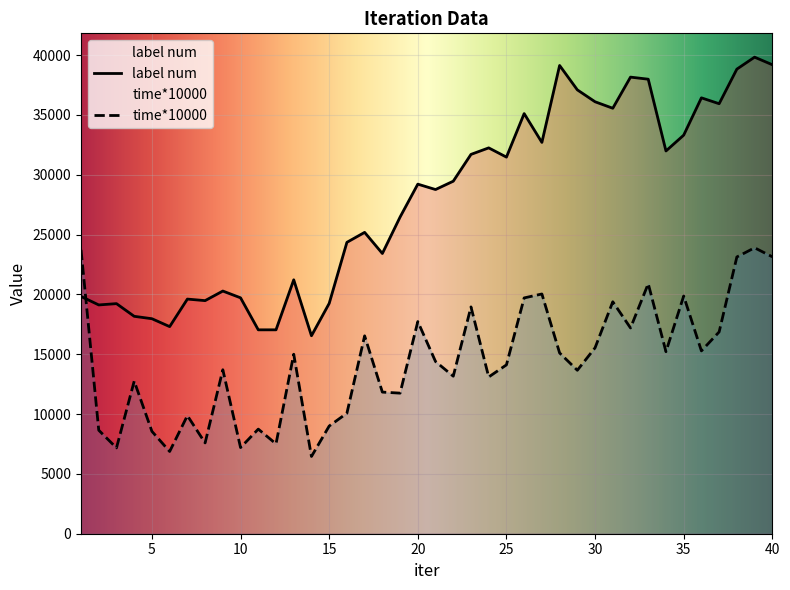

Reading right to left, transcribe all the data shown in this chart.

label num: 40=39199.0	39=39831.0	38=38831.0	37=35940.0	36=36431.0	35=33312.0	34=31991.0	33=37989.0	32=38163.0	31=35561.0	30=36103.0	29=37098.0	28=39137.0	27=32706.0	26=35114.0	25=31477.0	24=32249.0	23=31705.0	22=29464.0	21=28767.0	20=29218.0	19=26469.0	18=23422.0	17=25187.0	16=24355.0	15=19249.0	14=16546.0	13=21221.0	12=17042.0	11=17041.0	10=19717.0	9=20283.0	8=19482.0	7=19611.0	6=17310.0	5=17970.0	4=18171.0	3=19231.0	2=19122.0	1=19832.0
time*10000: 40=23146.0	39=23898.6	38=23131.4	37=16866.2	36=15280.2	35=19866.8	34=15214.0	33=20896.1	32=17197.8	31=19387.2	30=15538.5	29=13661.9	28=15108.8	27=20037.3	26=19708.8	25=14112.5	24=13101.0	23=18957.1	22=13166.5	21=14391.7	20=17731.8	19=11750.1	18=11836.8	17=16538.5	16=10074.2	15=8999.7	14=6457.5	13=15001.9	12=7510.7	11=8743.6	10=7199.4	9=13705.0	8=7589.0	7=9870.1	6=6873.8	5=8554.4	4=12751.9	3=7173.2	2=8650.4	1=23724.1